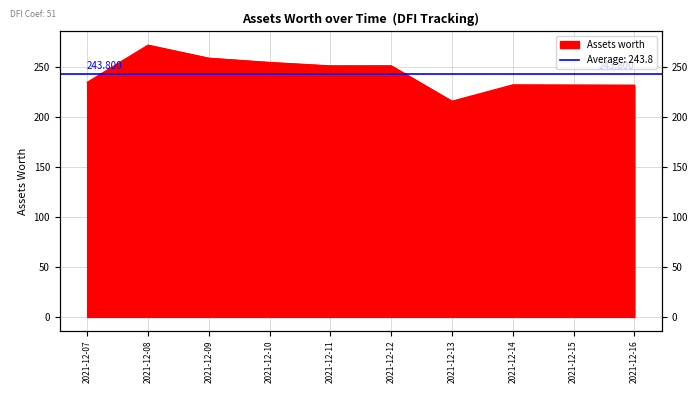

At which category does the chart reach its peak across all series?

2021-12-08